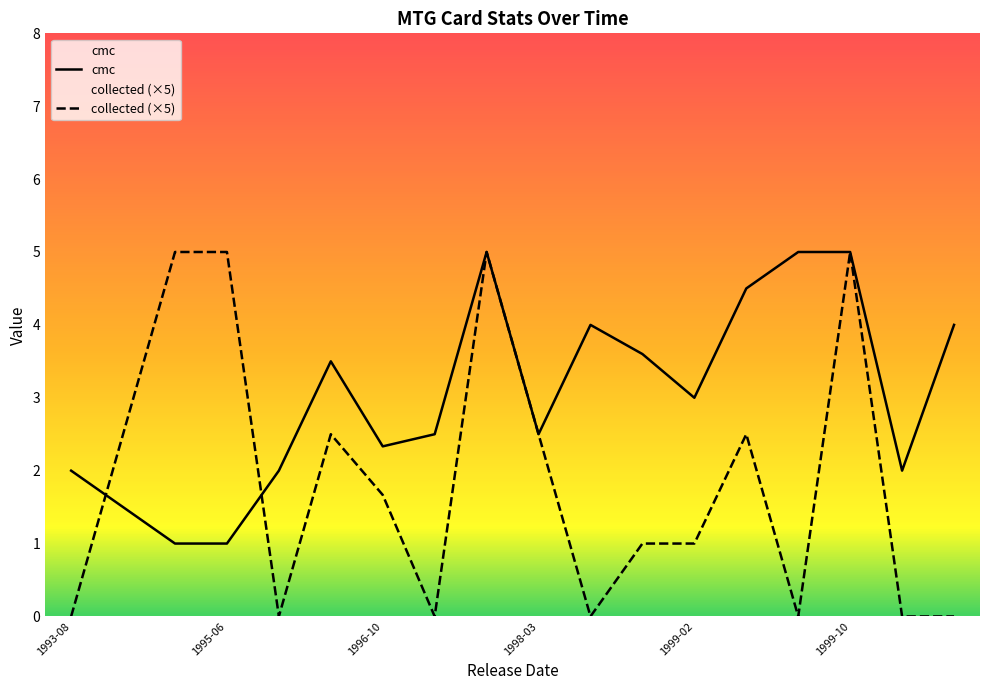

Is it true that cmc equals 5.0 at 1999-10?

True